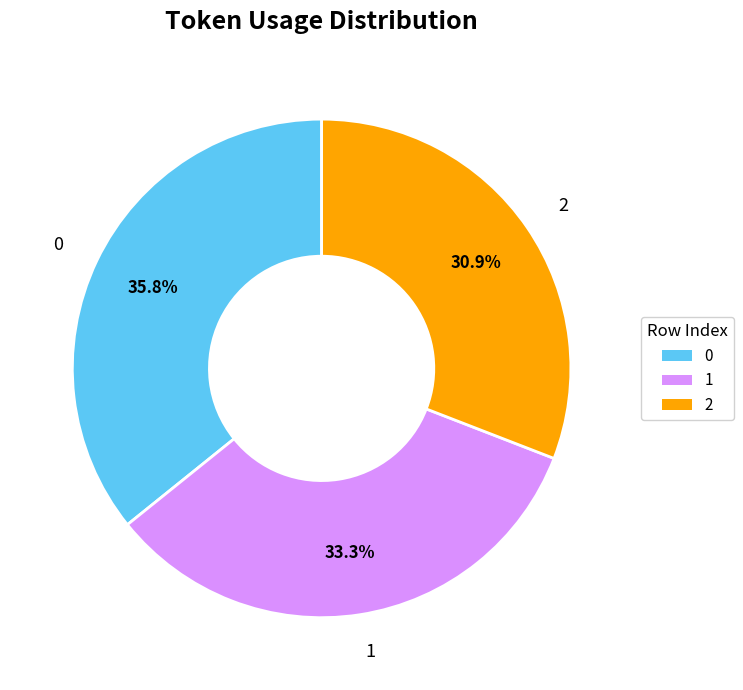

To the nearest percent, what is the difference between the largest and smallest slice percentages?

5%